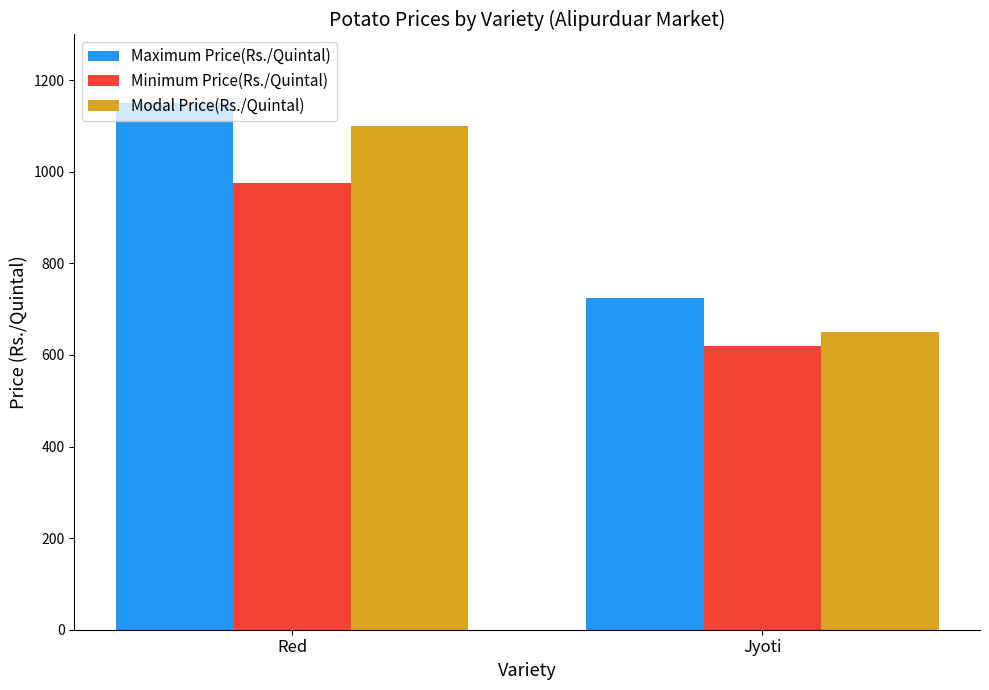

List the labels in order of Minimum Price(Rs./Quintal) value, largest first.

Red, Jyoti